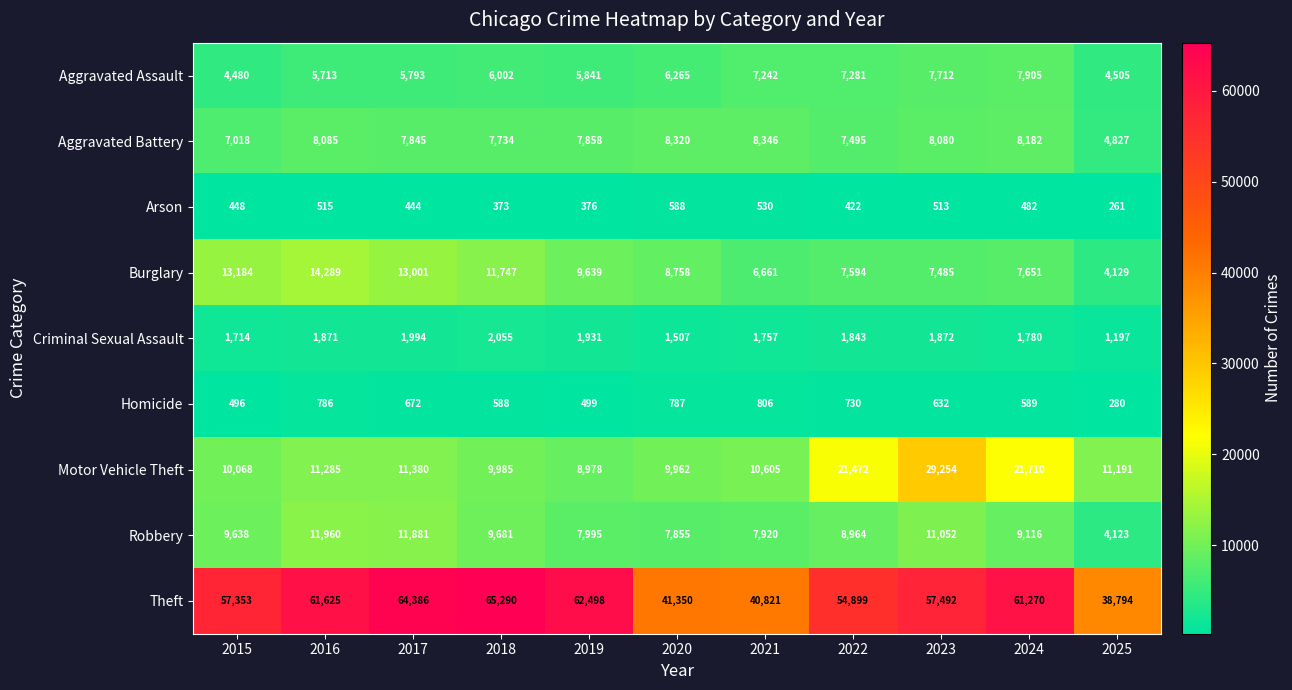

Between 2018 and 2025, which series saw the biggest shift?

Theft